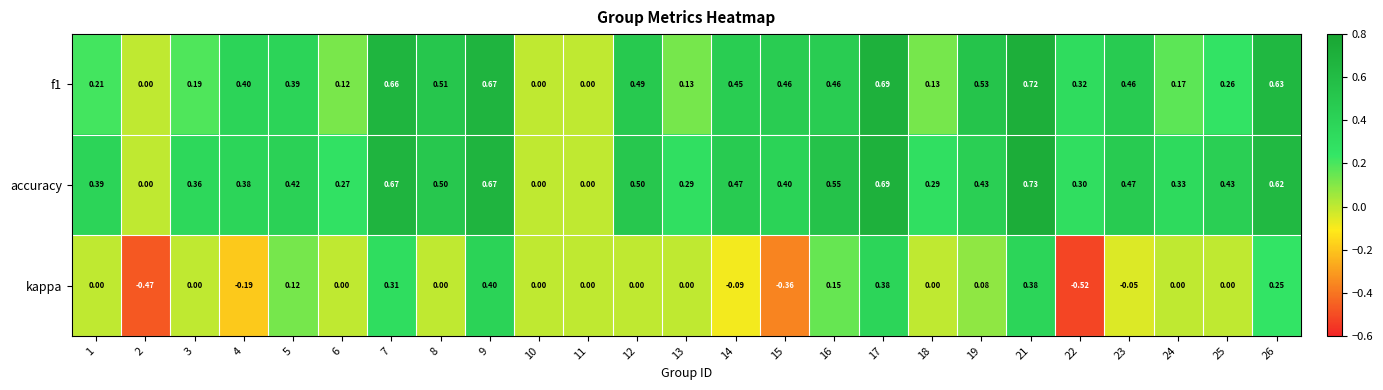

What is the difference between the highest and lowest values at 17?

0.3